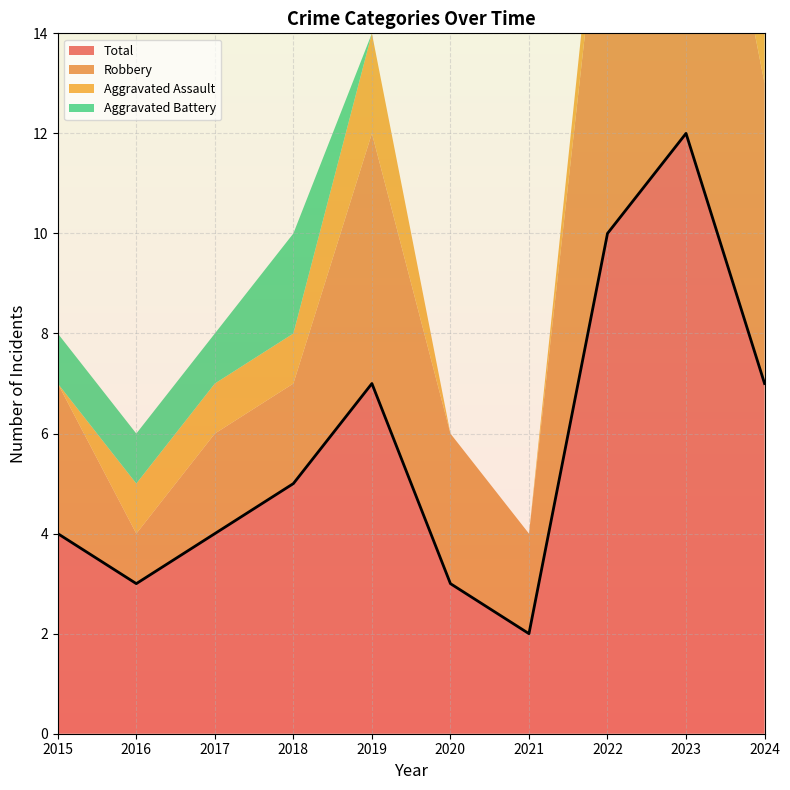

Which label corresponds to the largest value in the chart?

2023